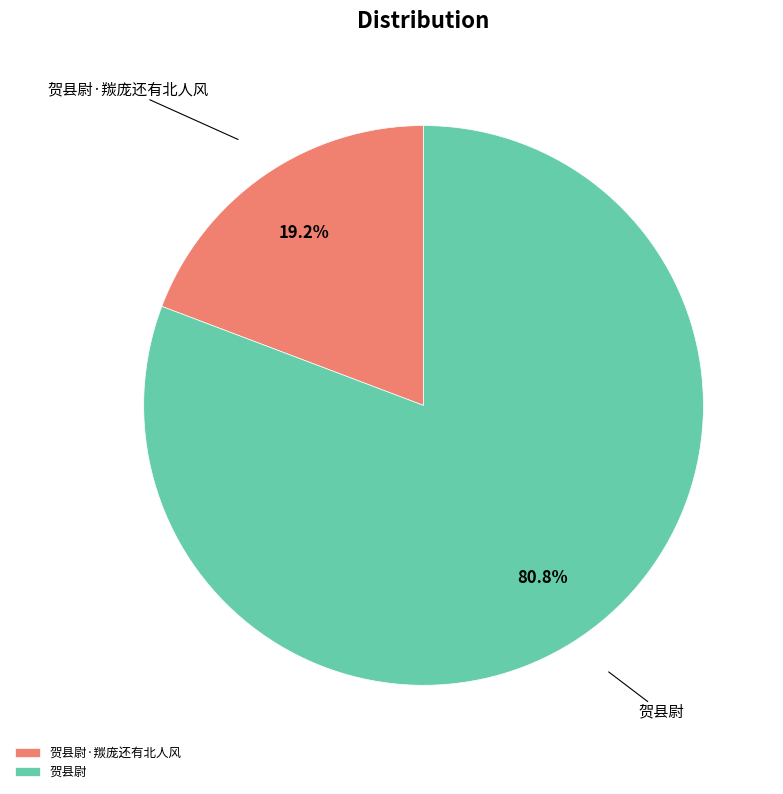

Which slice is the smallest?

贺县尉·羰庞还有北人风